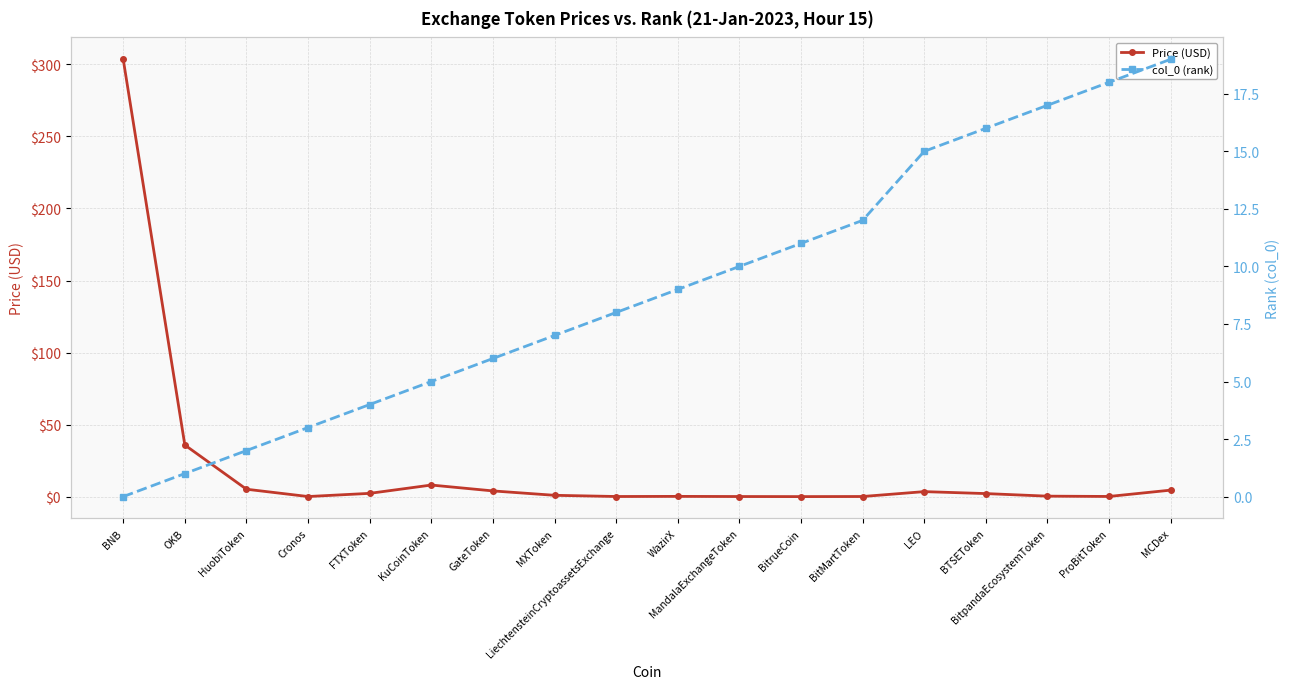

Is it true that Price (USD) equals 0.1 at Cronos?

False